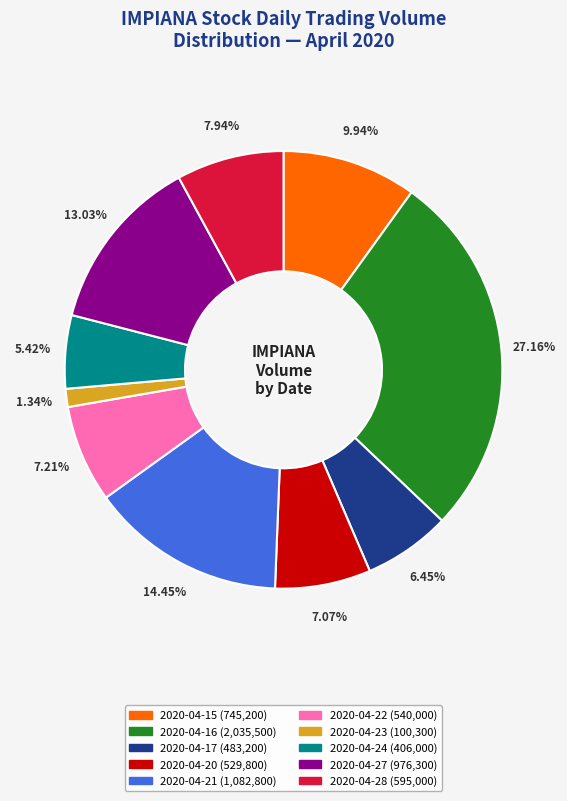

What percentage is the 2020-04-23 slice, to the nearest percent?

1%